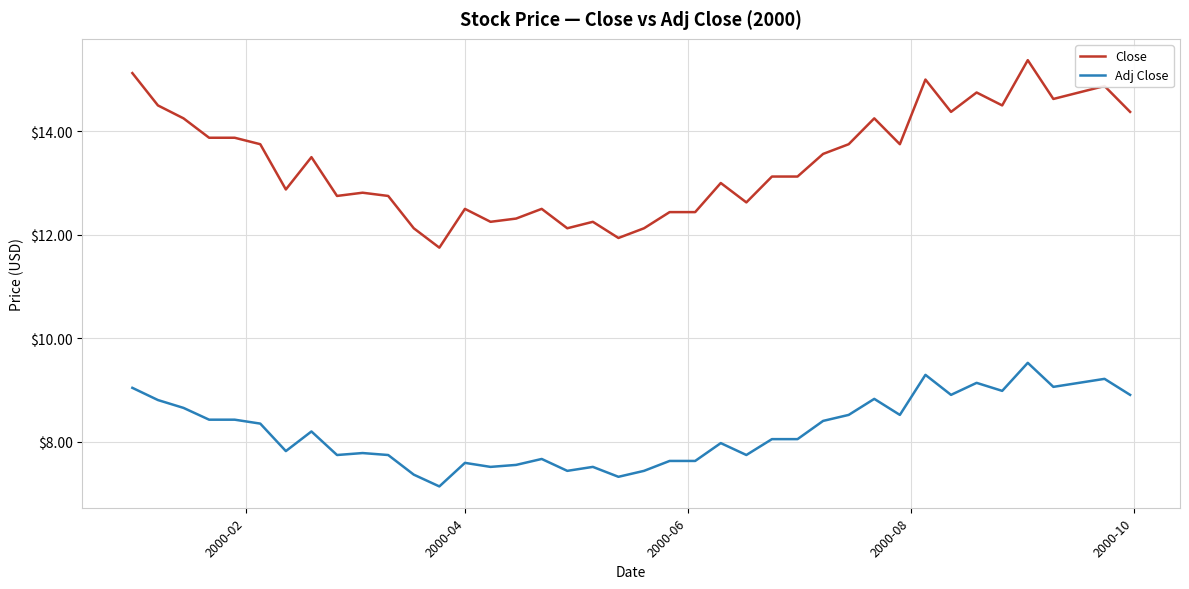

True or false: Adj Close and Close intersect in this chart.

False